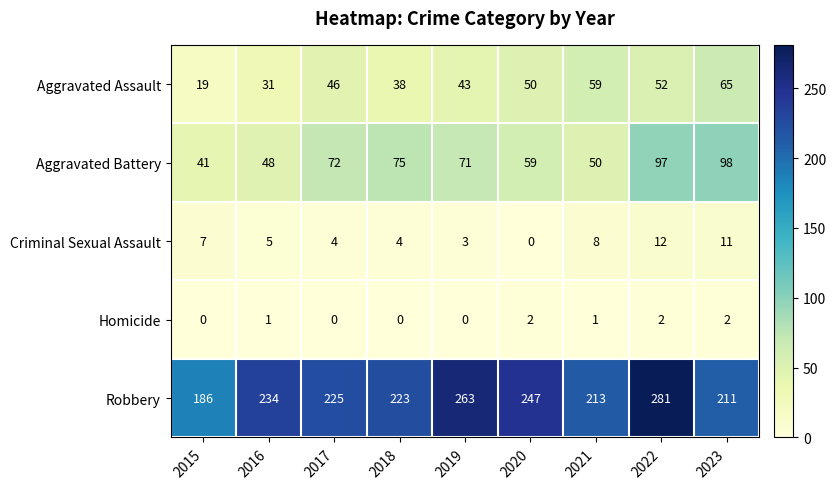

At how many categories does at least one series exceed 115?

9